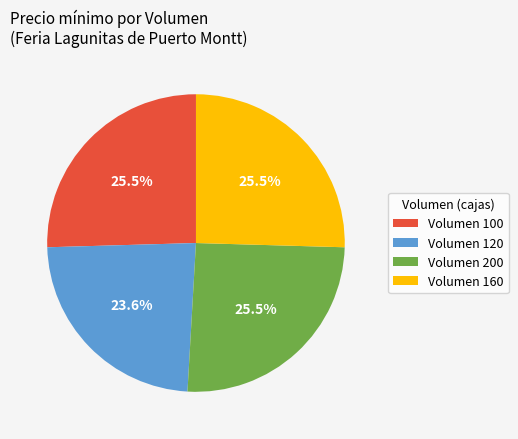

What percentage do Volumen 120 and Volumen 200 together represent?

49.1%